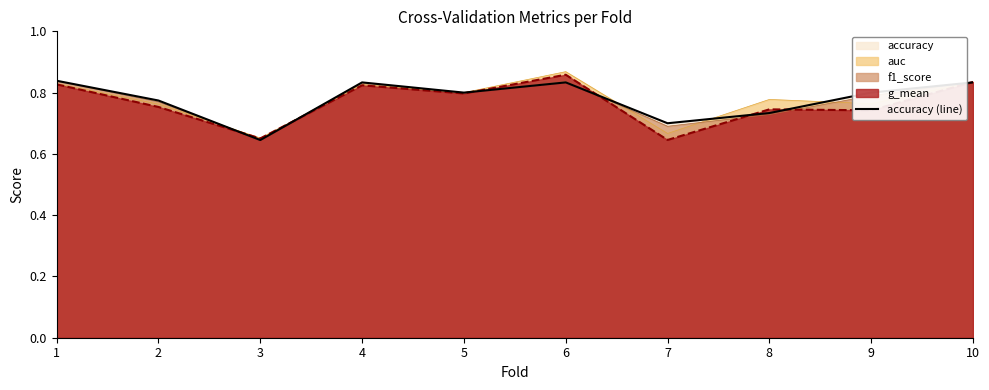

List the labels in order of value, largest first.

1, 4, 6, 10, 5, 9, 2, 8, 7, 3